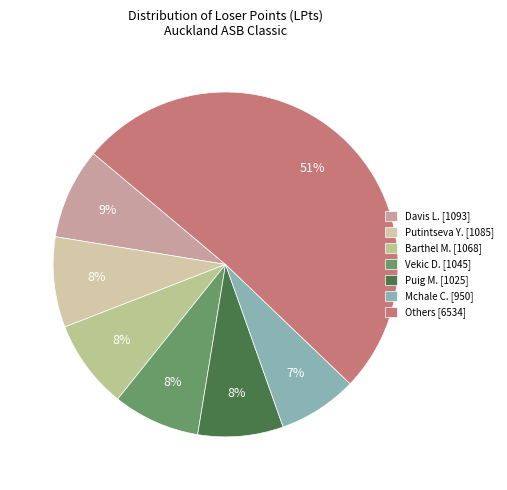

Which slice is the largest?

Others [6534]